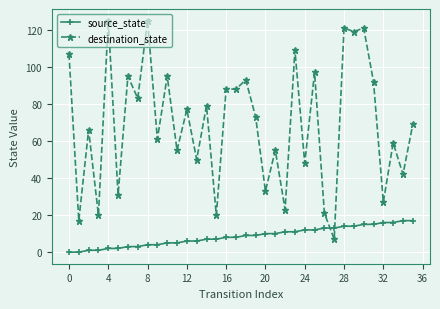

Which series has the largest range (max minus min)?

destination_state